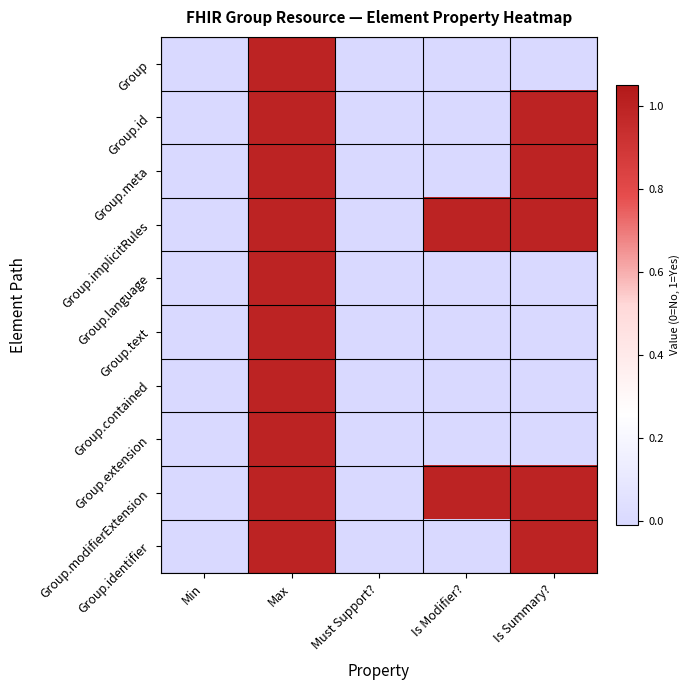

Between Min and Must Support?, which series saw the biggest shift?

Group